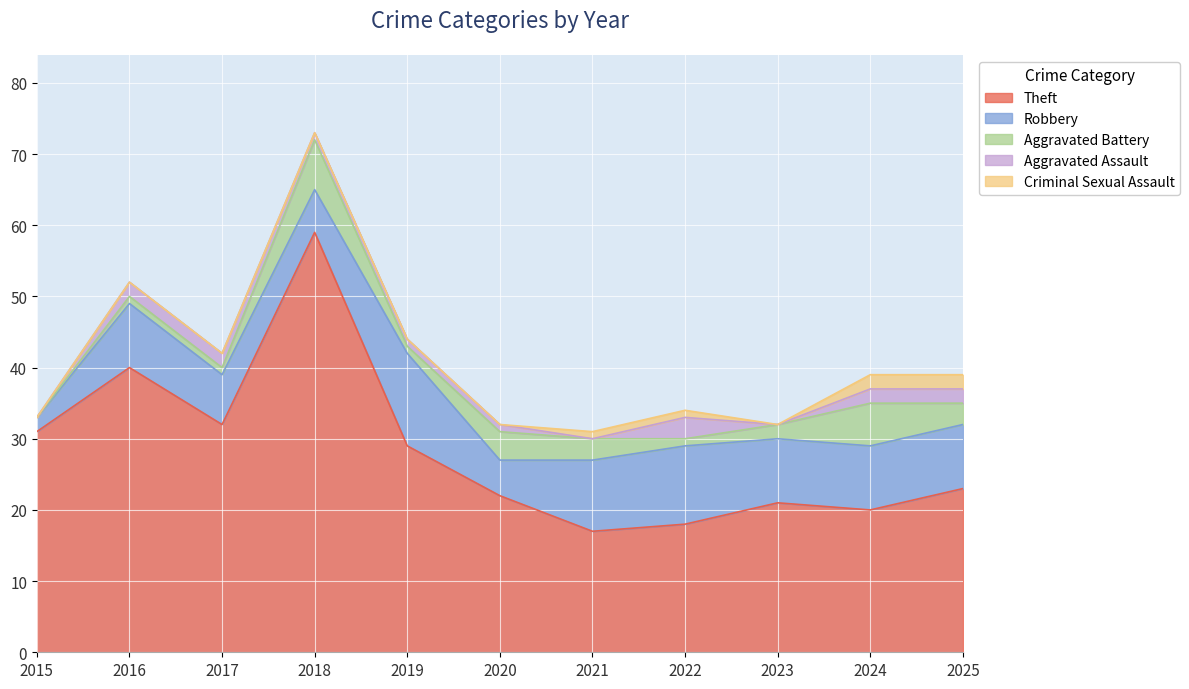

How many interior local valleys does the Aggravated Assault series have?

2